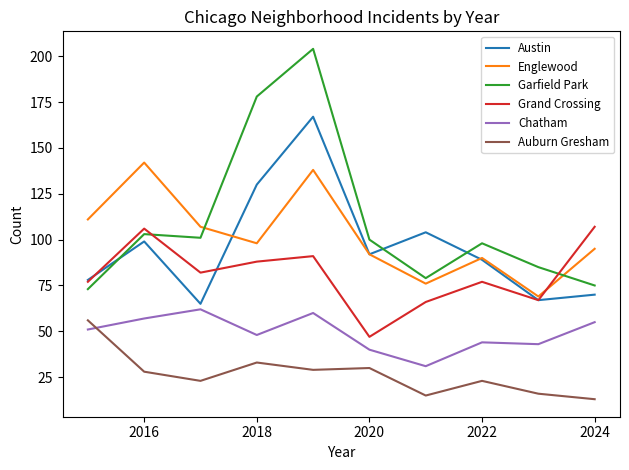

True or false: Auburn Gresham and Austin intersect in this chart.

False